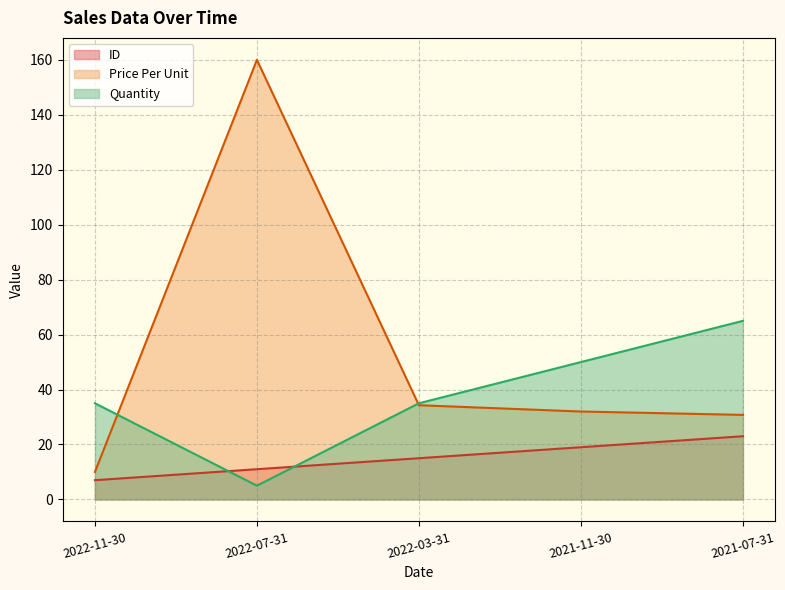

Is it true that Quantity equals 53.7 at 2022-03-31?

False